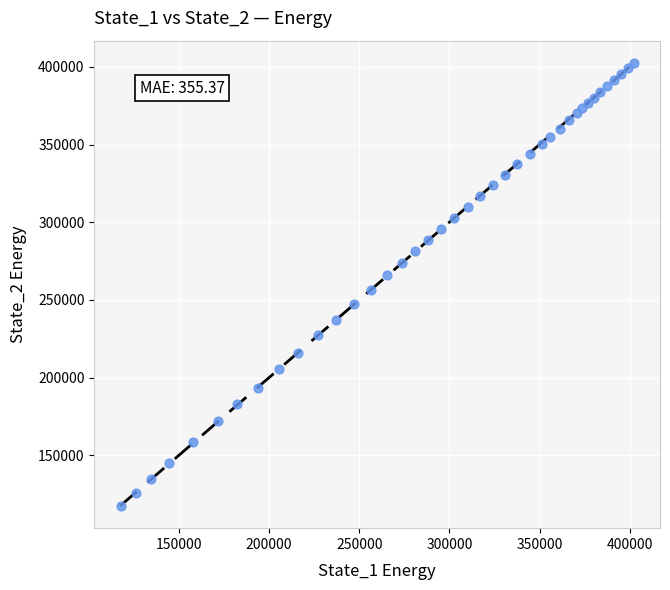

What is the range of X values (max minus min)?

284672.2